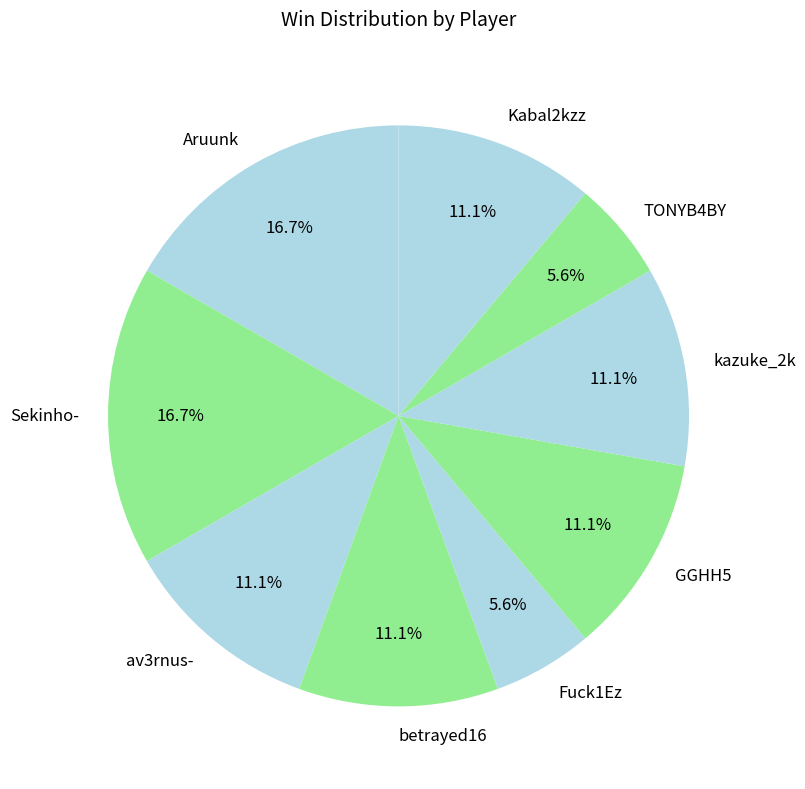

Is betrayed16 the majority of the pie?

No